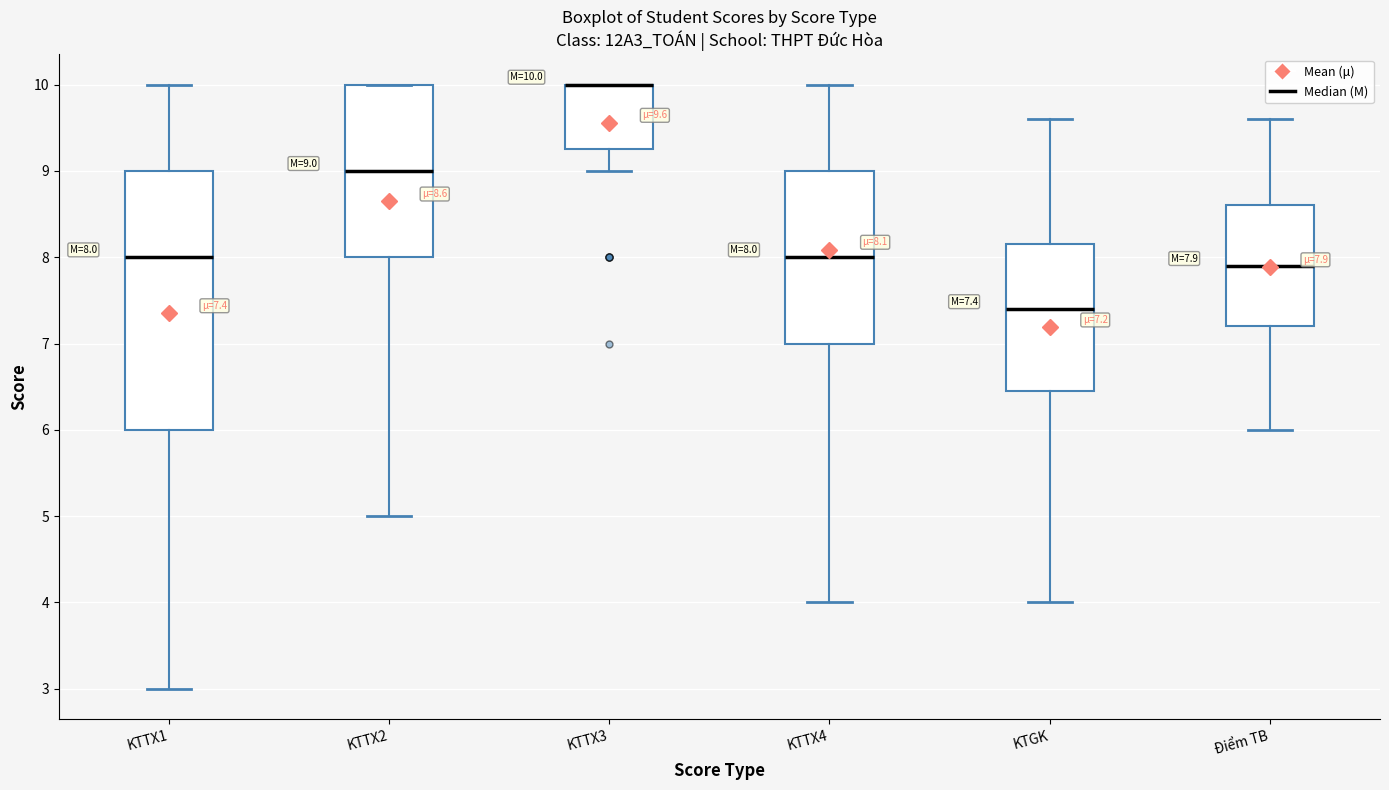

Comparing the boxes themselves (not the whiskers), which one is the tallest?

KTTX1